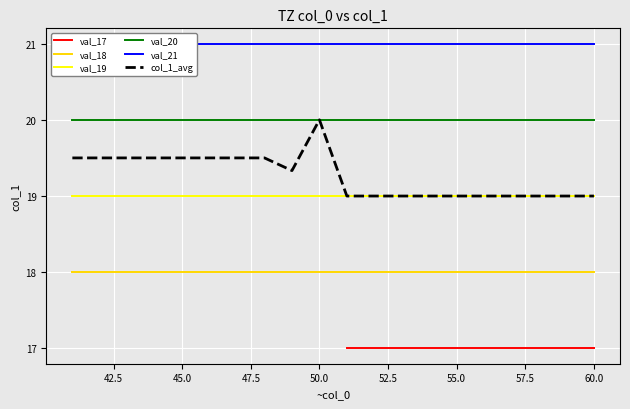

True or false: col_1_avg has a value of 6.0 at 60.0.

False